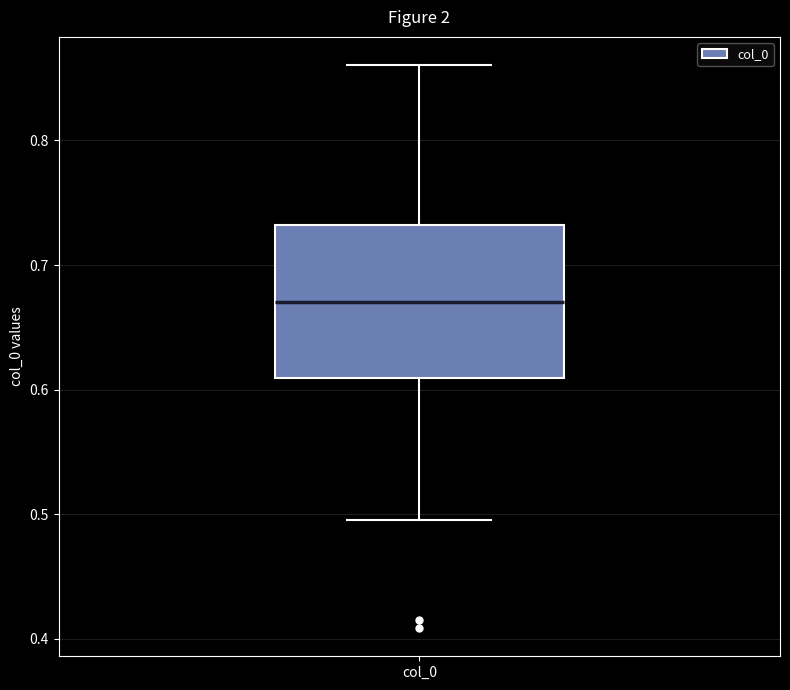

Read this box plot against the y-axis: the position of the median line, the range covered by the box, and the ends of both whiskers. The values are not printed on the chart, so give them approximately, as read against the axis.

median 0.67, box 0.61 to 0.73, whiskers 0.50 to 0.86